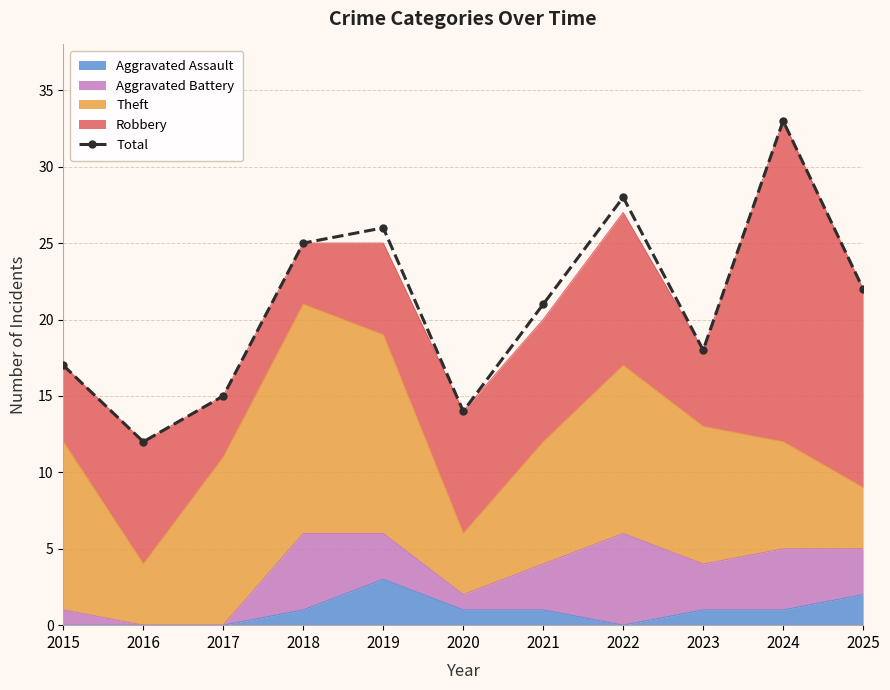

True or false: the data has more than 1 interior local peaks.

True